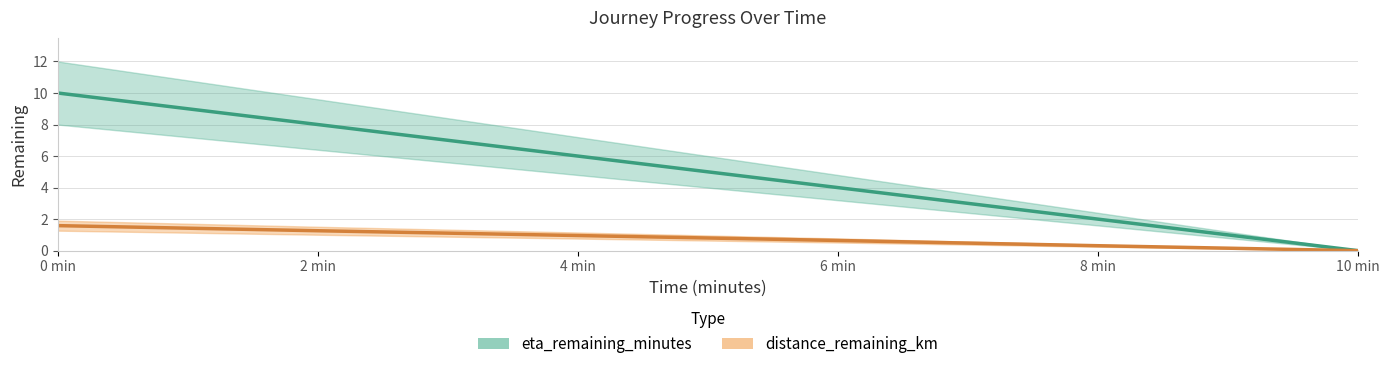

Between 0 min and 2 min, which series saw the biggest shift?

eta_remaining_minutes